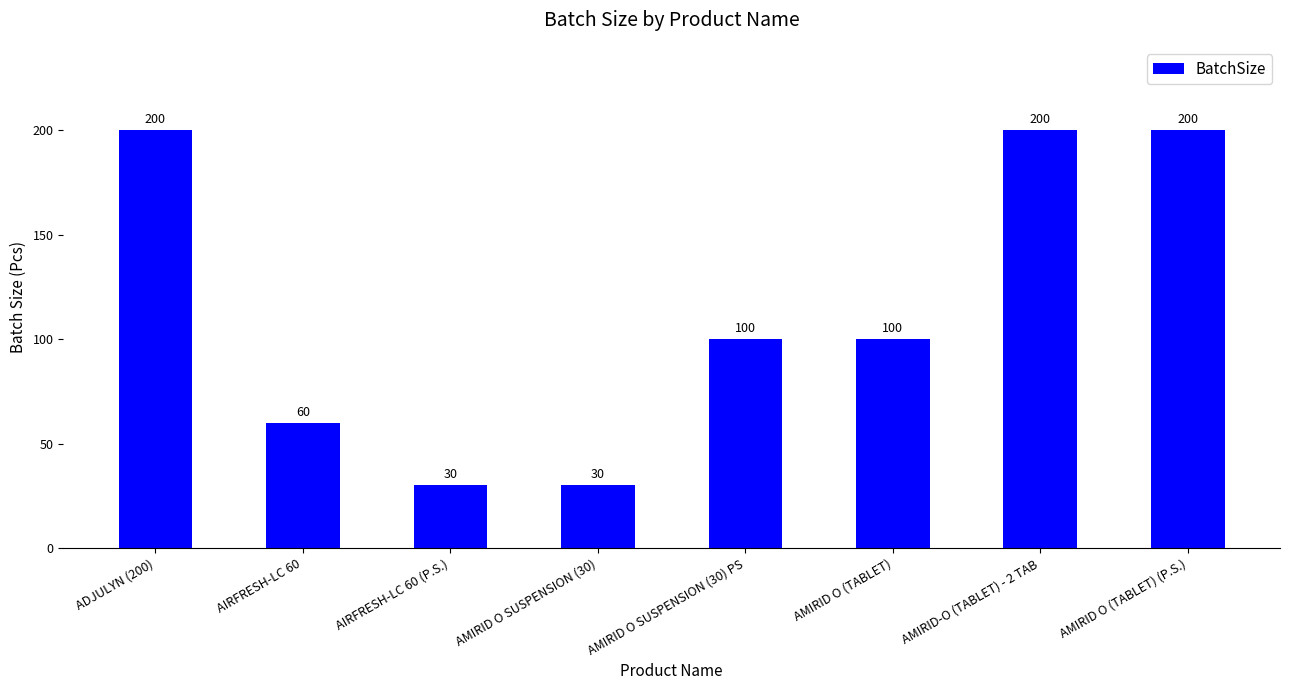

What position from the right is AMIRID-O (TABLET) - 2 TAB?

2